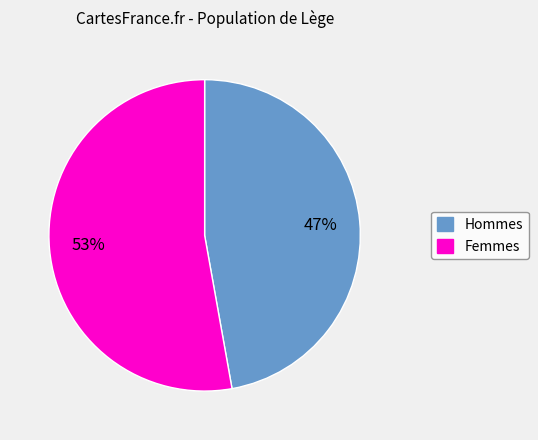

To the nearest percent, what is the difference between the largest and smallest slice percentages?

6%